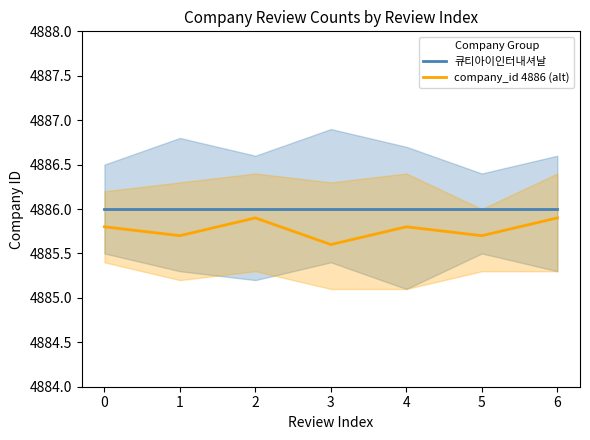

What is the maximum value shown in the chart?

4886.0